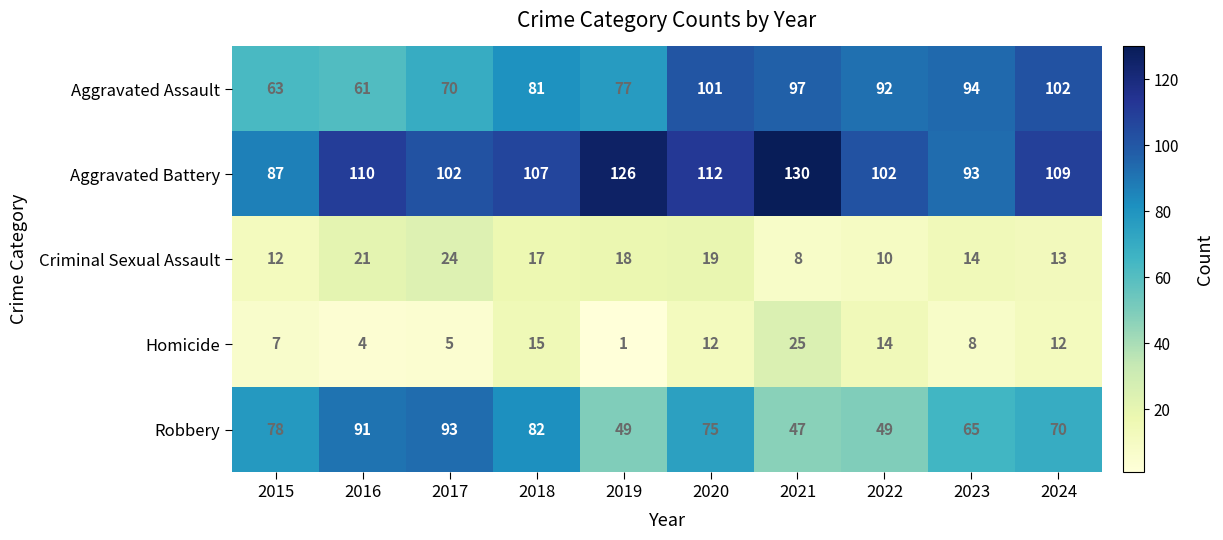

What is the difference between the maximum and minimum values in the Robbery series?

46